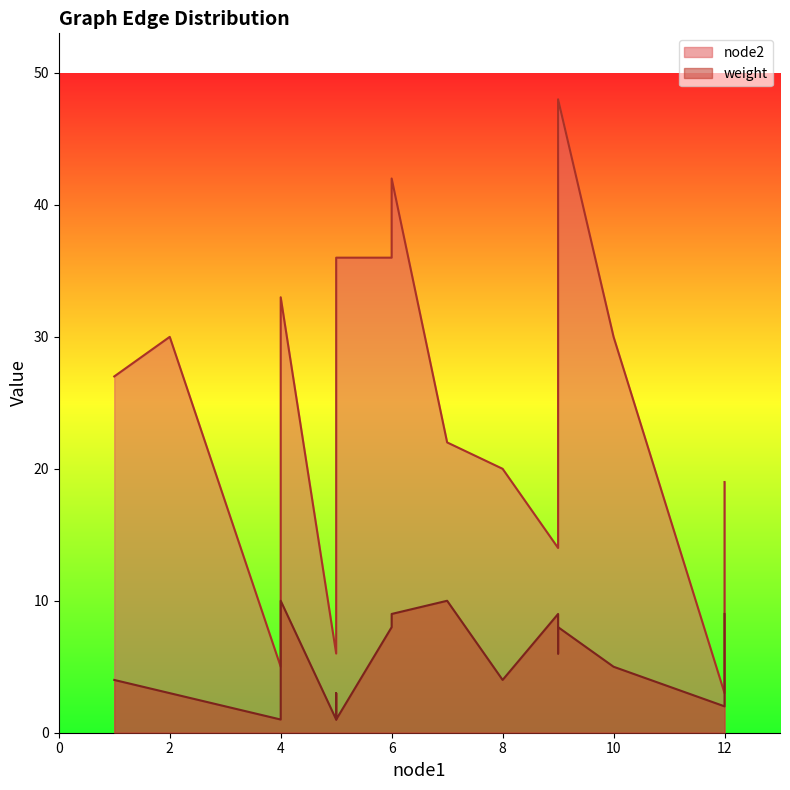

At which category is the sum across all series the highest?

9